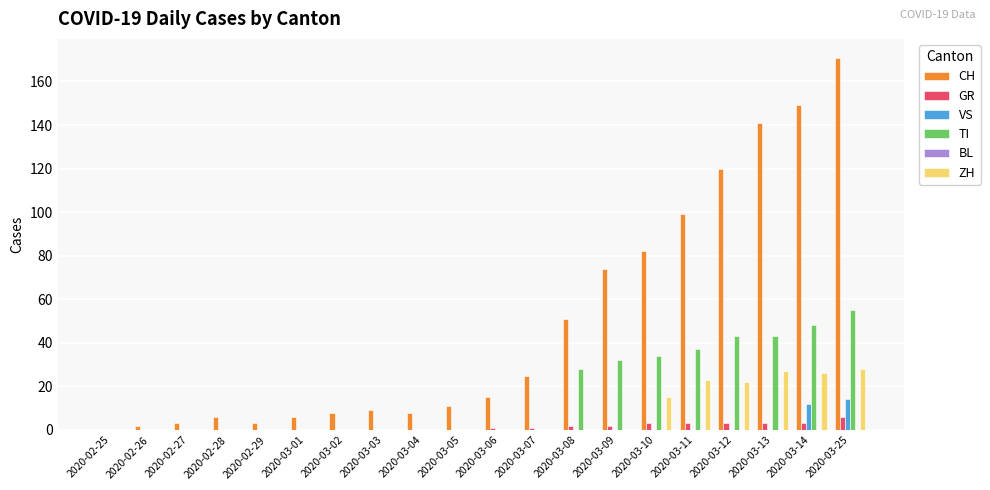

Is the value of ZH at 2020-03-12 greater than the value of CH at 2020-03-08?

No